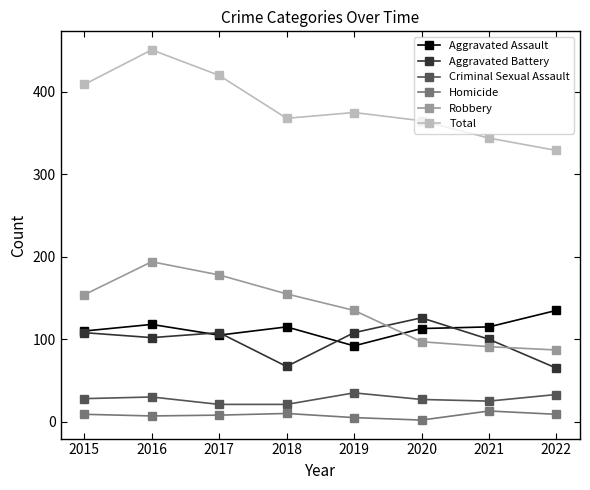

The Robbery series shows 188 at 2019. True or false?

False